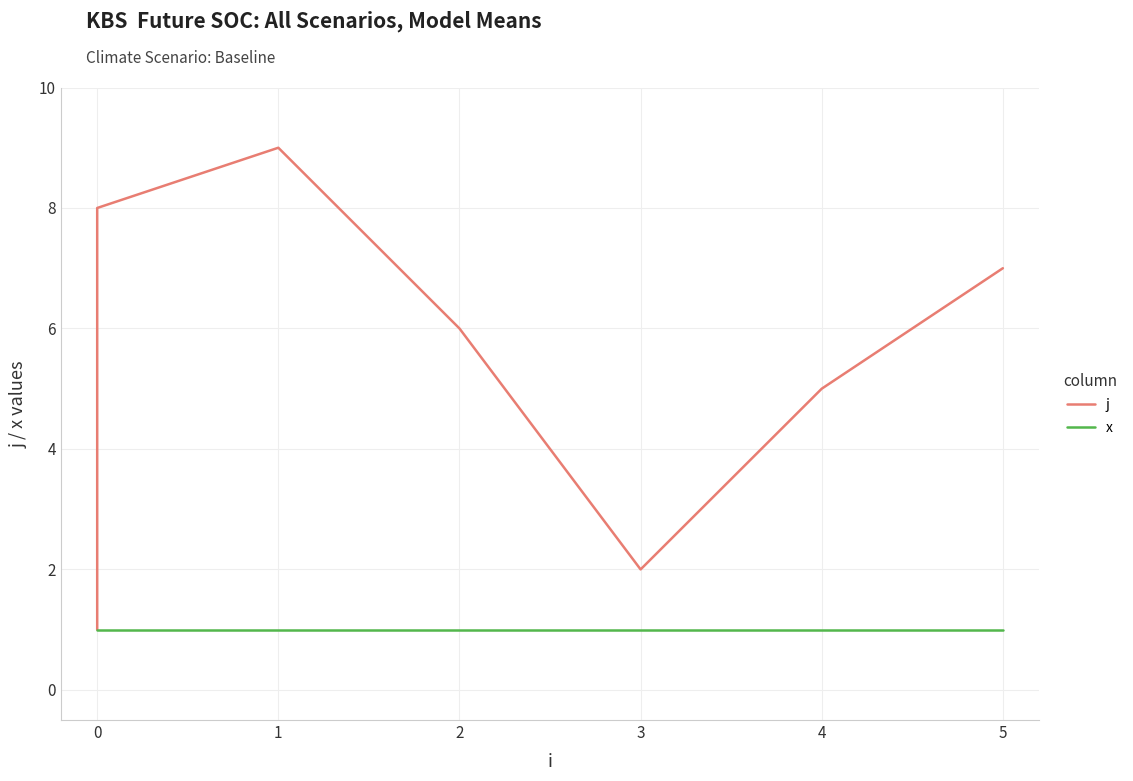

How many interior local valleys does the j series have?

1